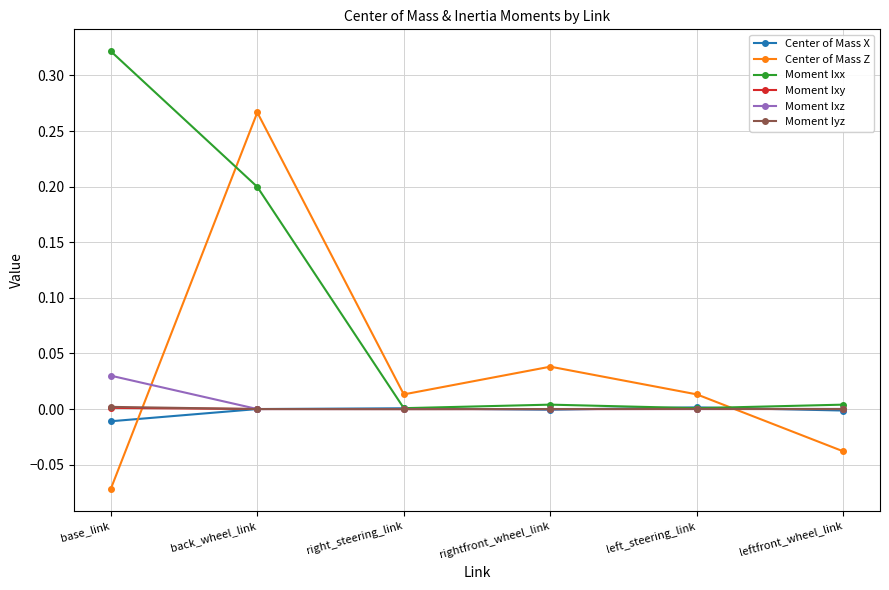

At which label does Moment Iyz first exceed 0?

base_link